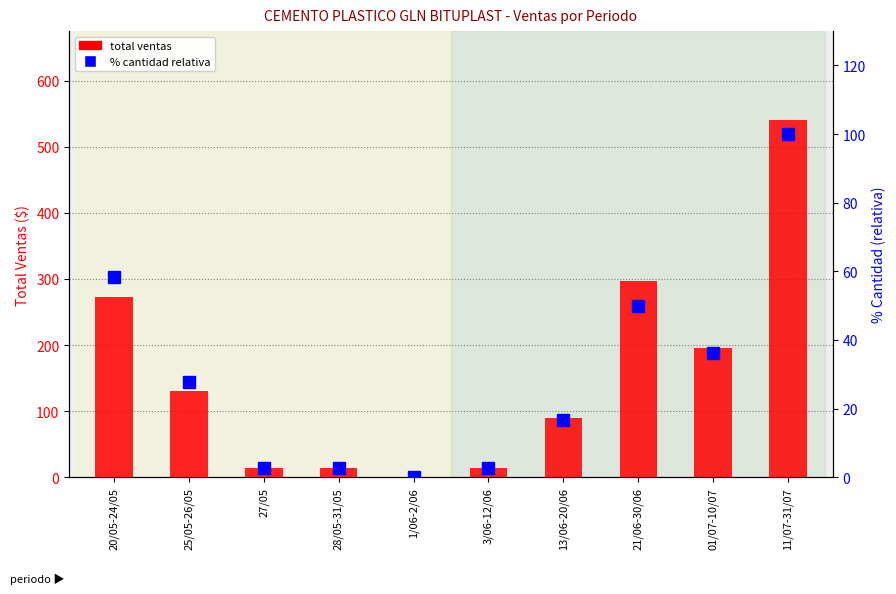

What is the label of the 10th bar from the right?

20/05-24/05